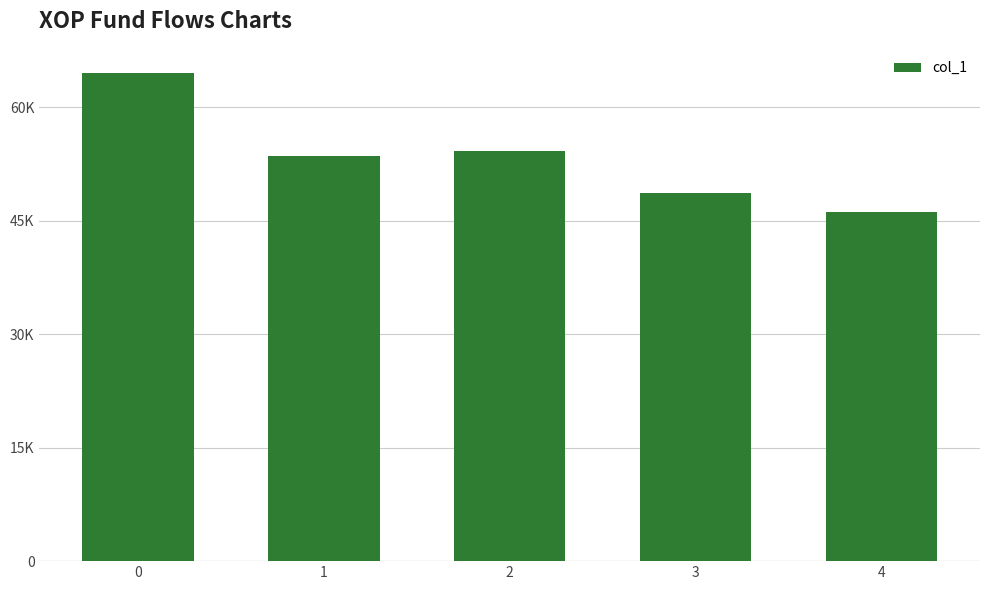

What is the value of the 2nd bar from the left?

53623